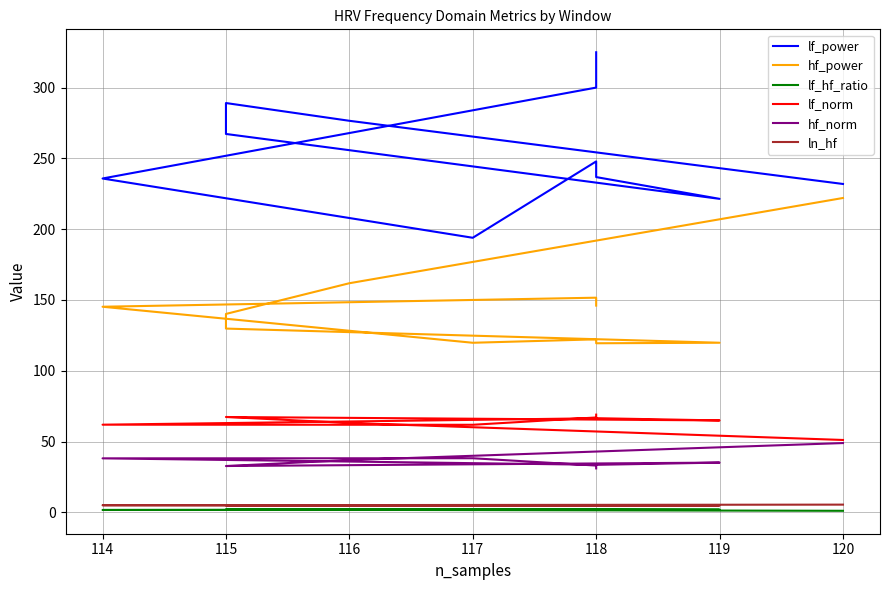

At how many categories does at least one series exceed 21?

11